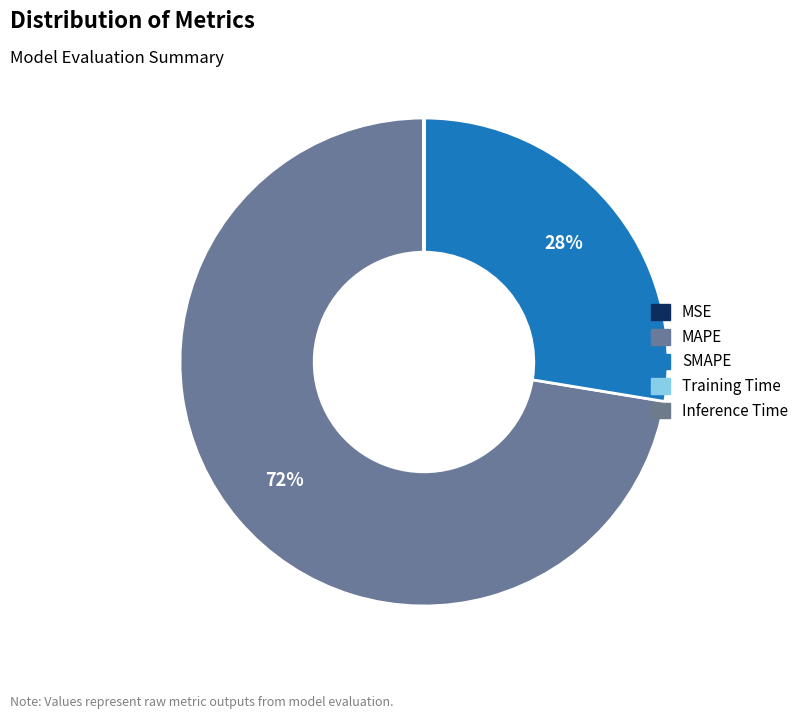

True or false: MSE accounts for 1% of the total.

False